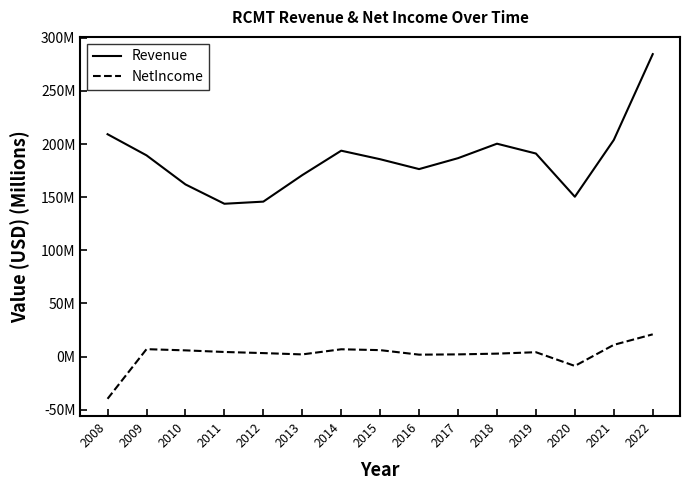

Reading left to right, what are all the values shown in this chart?

Revenue: 209.3	189.4	162.0	143.8	145.8	170.8	193.8	185.7	176.4	186.7	200.4	191.1	150.4	203.9	284.7
NetIncome: -39.8	6.9	5.8	4.3	3.2	2.0	6.8	6.0	1.8	2.0	2.7	4.1	-8.9	11.0	20.9